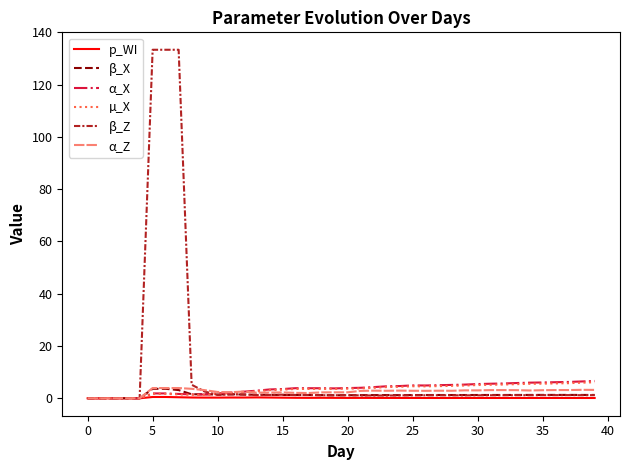

What is the maximum value for α_Z?

3.9